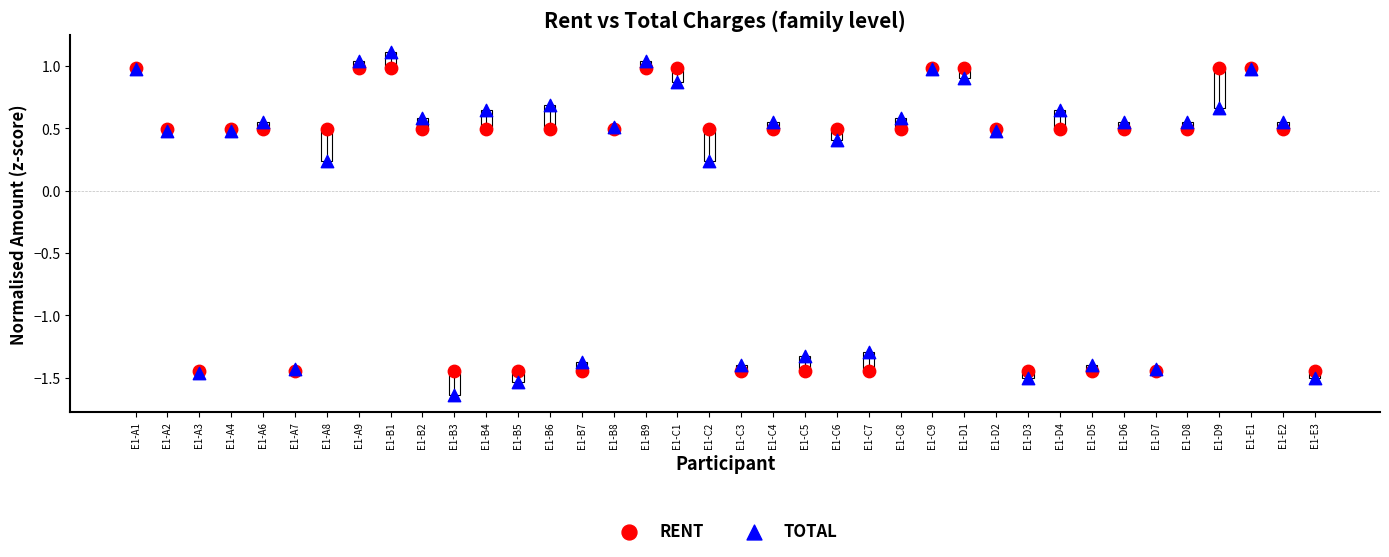

Which series has the widest spread of Y values?

TOTAL